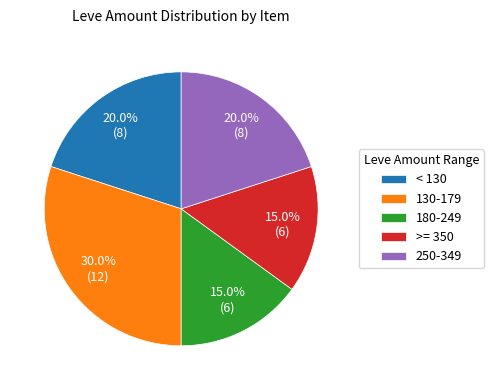

What percentage is NOT represented by 180-249?

85.0%